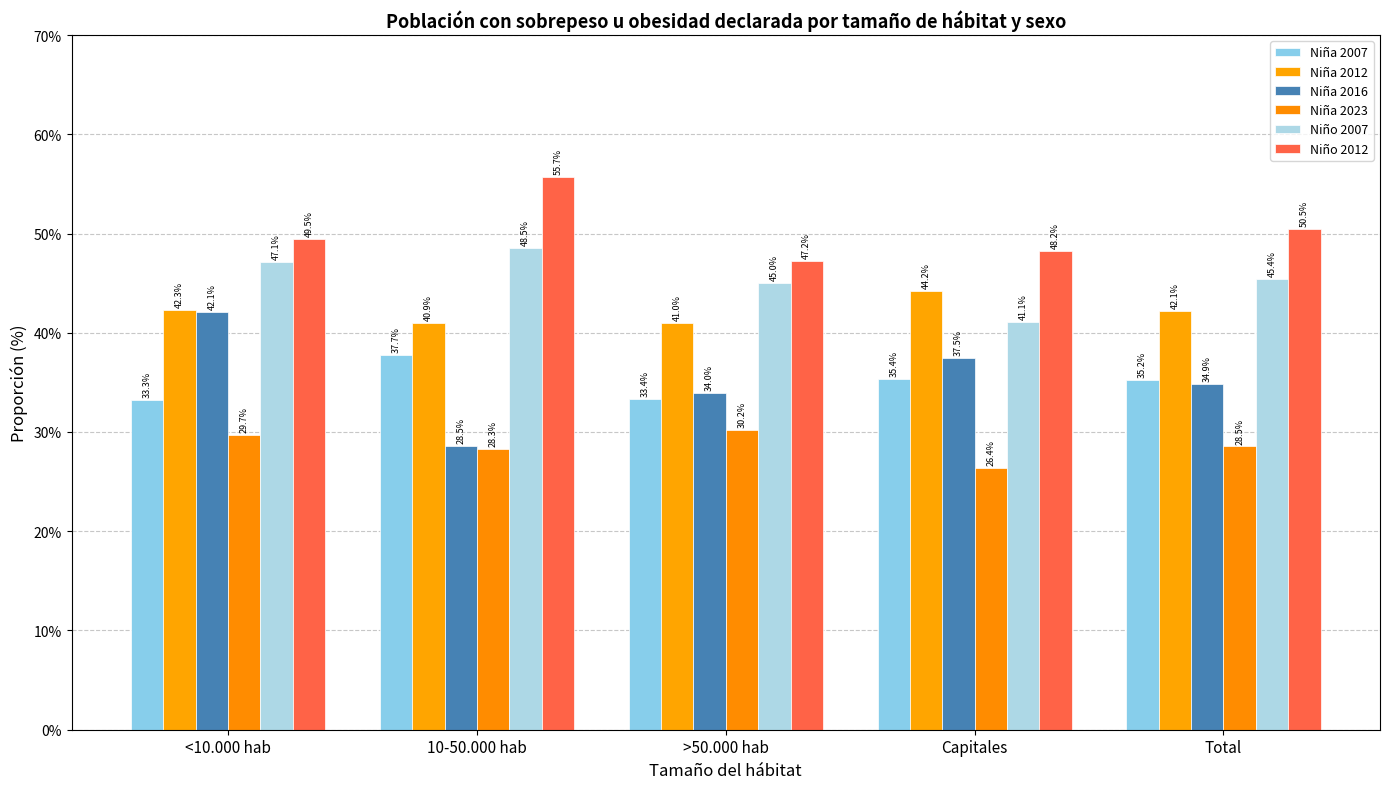

Reading left to right, extract all data points from this chart.

Niña 2007: <10.000 hab=33.3	10-50.000 hab=37.7	>50.000 hab=33.4	Capitales=35.4	Total=35.2
Niña 2012: <10.000 hab=42.3	10-50.000 hab=40.9	>50.000 hab=41.0	Capitales=44.2	Total=42.1
Niña 2016: <10.000 hab=42.1	10-50.000 hab=28.5	>50.000 hab=34.0	Capitales=37.5	Total=34.9
Niña 2023: <10.000 hab=29.7	10-50.000 hab=28.3	>50.000 hab=30.2	Capitales=26.4	Total=28.5
Niño 2007: <10.000 hab=47.1	10-50.000 hab=48.5	>50.000 hab=45.0	Capitales=41.1	Total=45.4
Niño 2012: <10.000 hab=49.5	10-50.000 hab=55.7	>50.000 hab=47.2	Capitales=48.2	Total=50.5